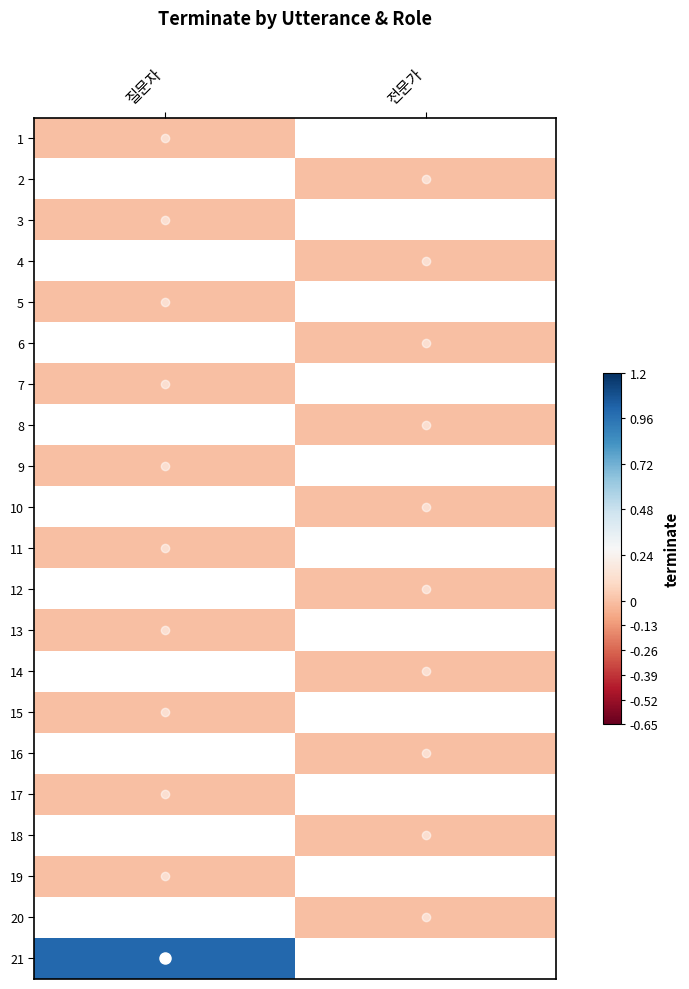

Rank the series by their average value, from lowest to highest.

1, 2, 3, 4, 5, 6, 7, 8, 9, 10, 11, 12, 13, 14, 15, 16, 17, 18, 19, 20, 21